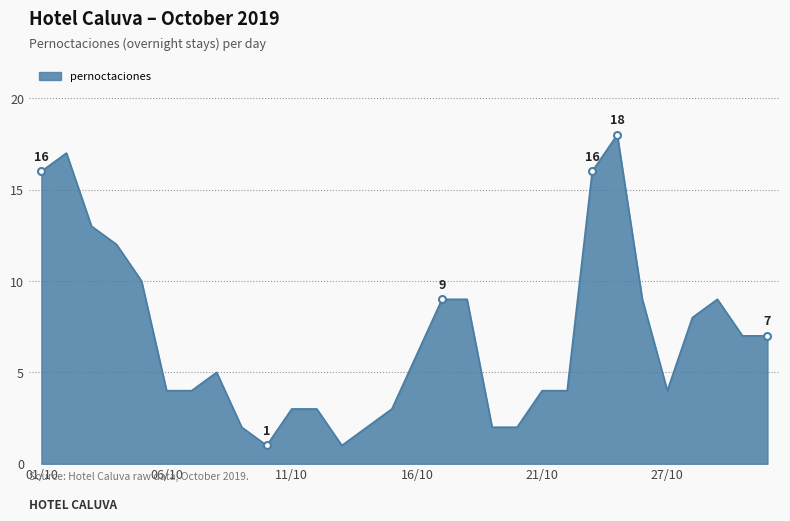

What is the greatest value displayed?

18